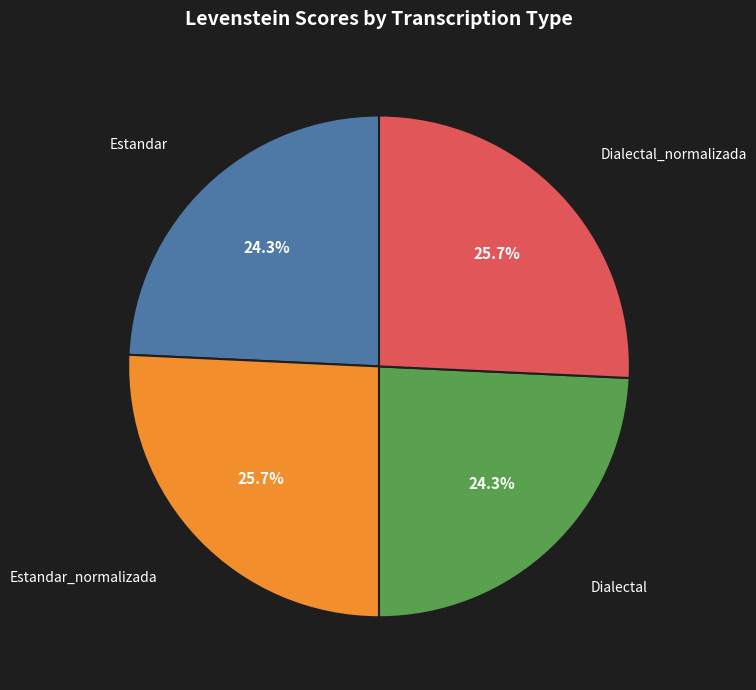

How many slices are in this pie chart?

4